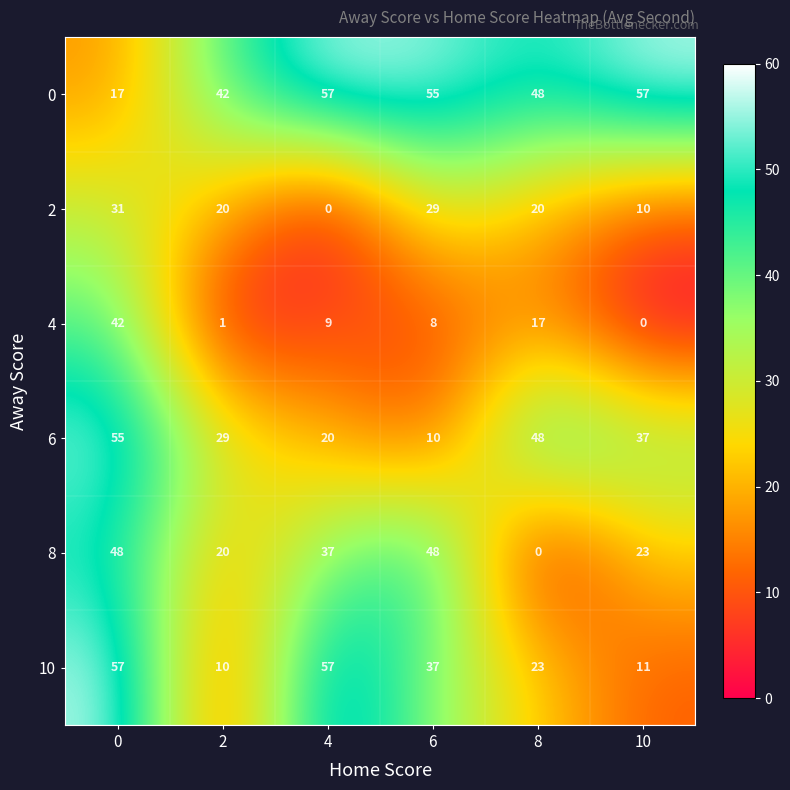

What is the total value across all series at 0?

250